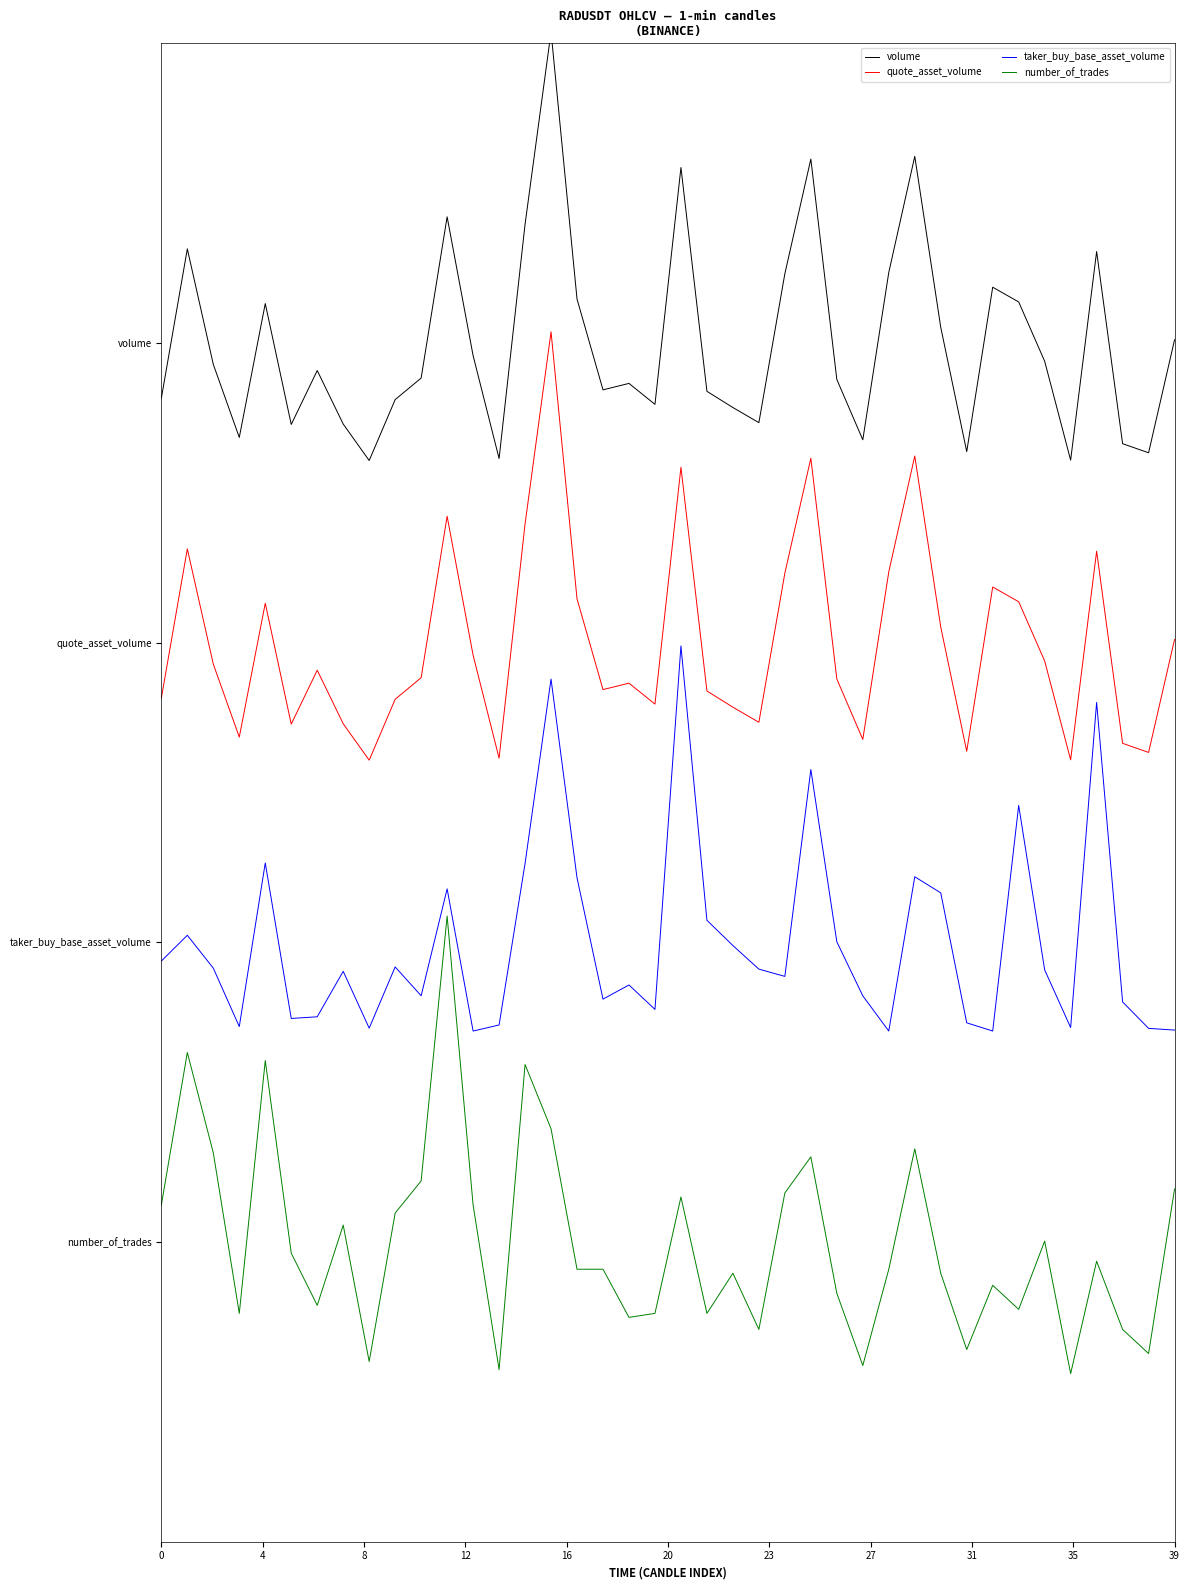

Is this an area chart (filled region under the line)?

No